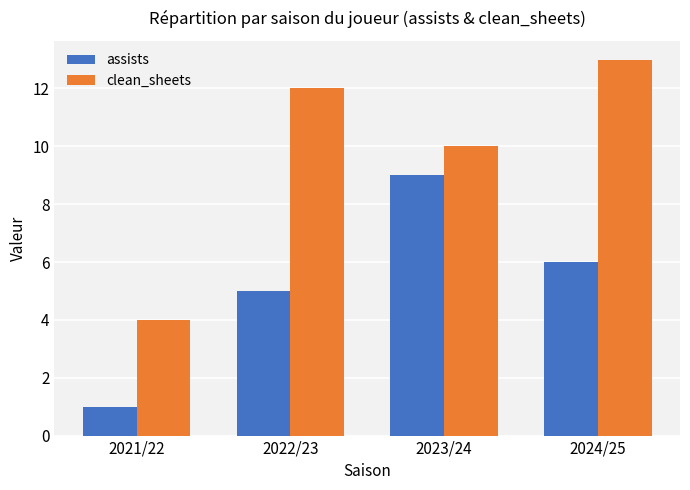

How many bars are there in total?

8